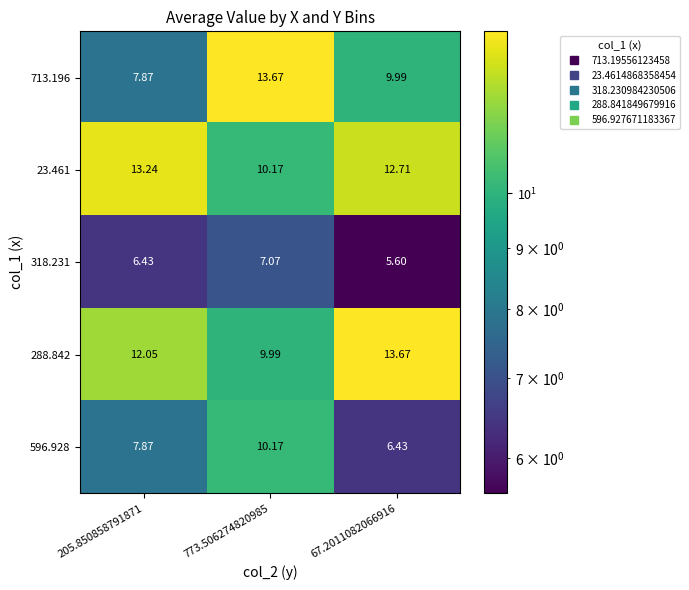

Is the value of 288.842 at 205.850858791871 greater than the value of 713.196 at 205.850858791871?

Yes